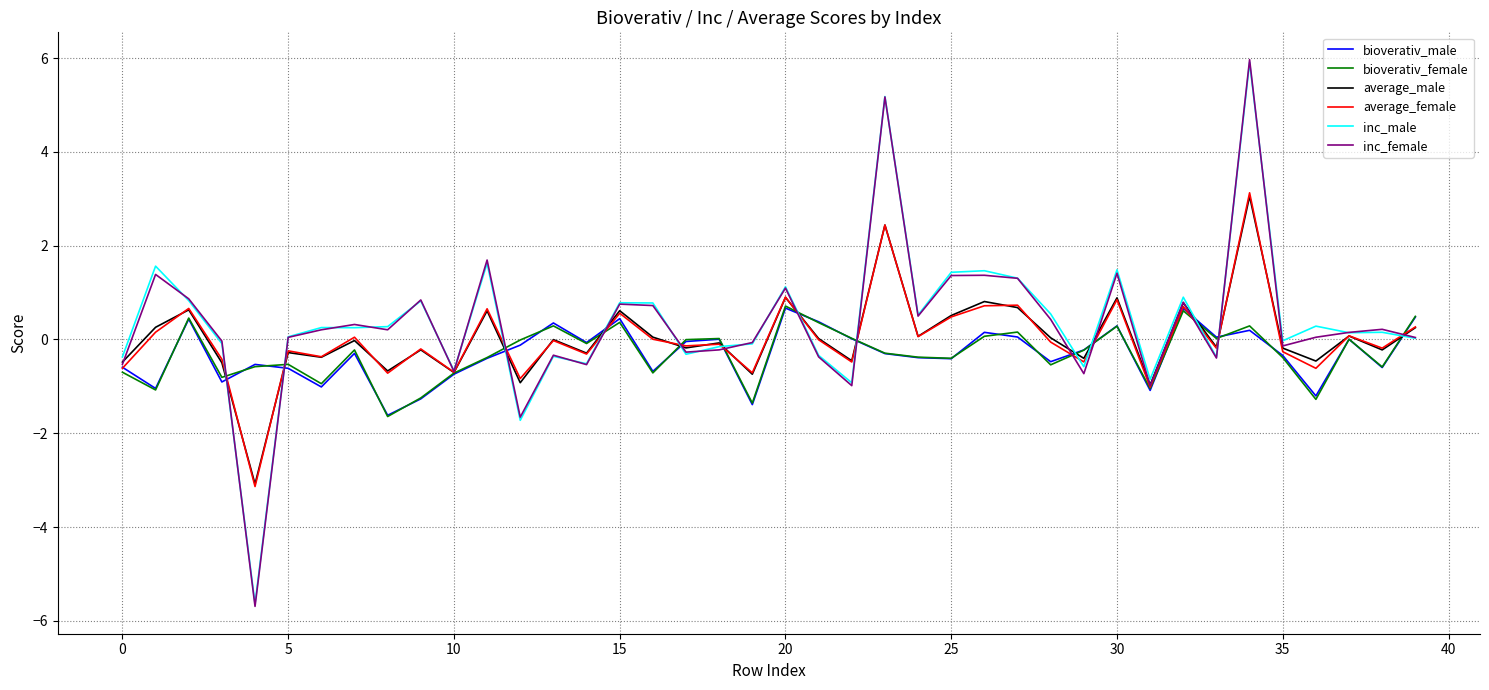

Which series has the largest range (max minus min)?

inc_female